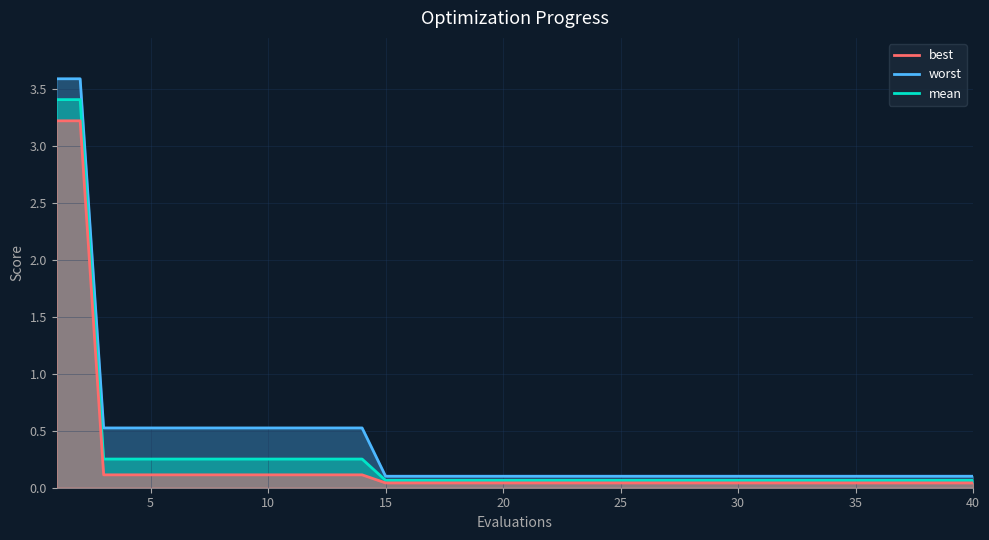

List the series in order of their overall mean, highest first.

worst, mean, best